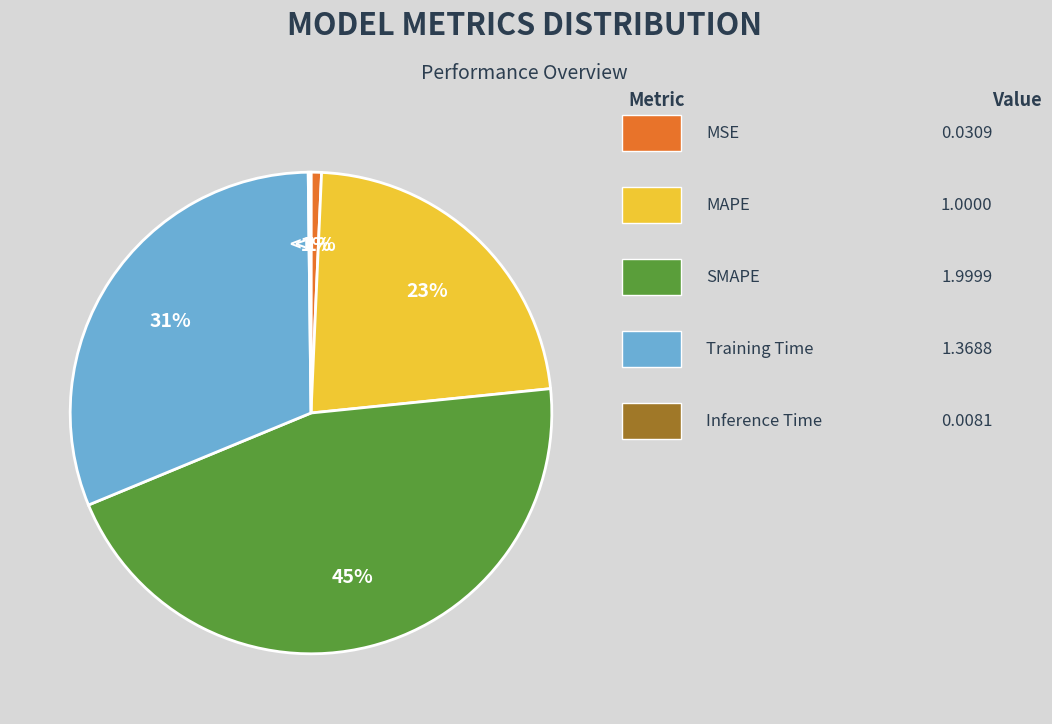

What is the total percentage of MAPE and SMAPE?

68.1%